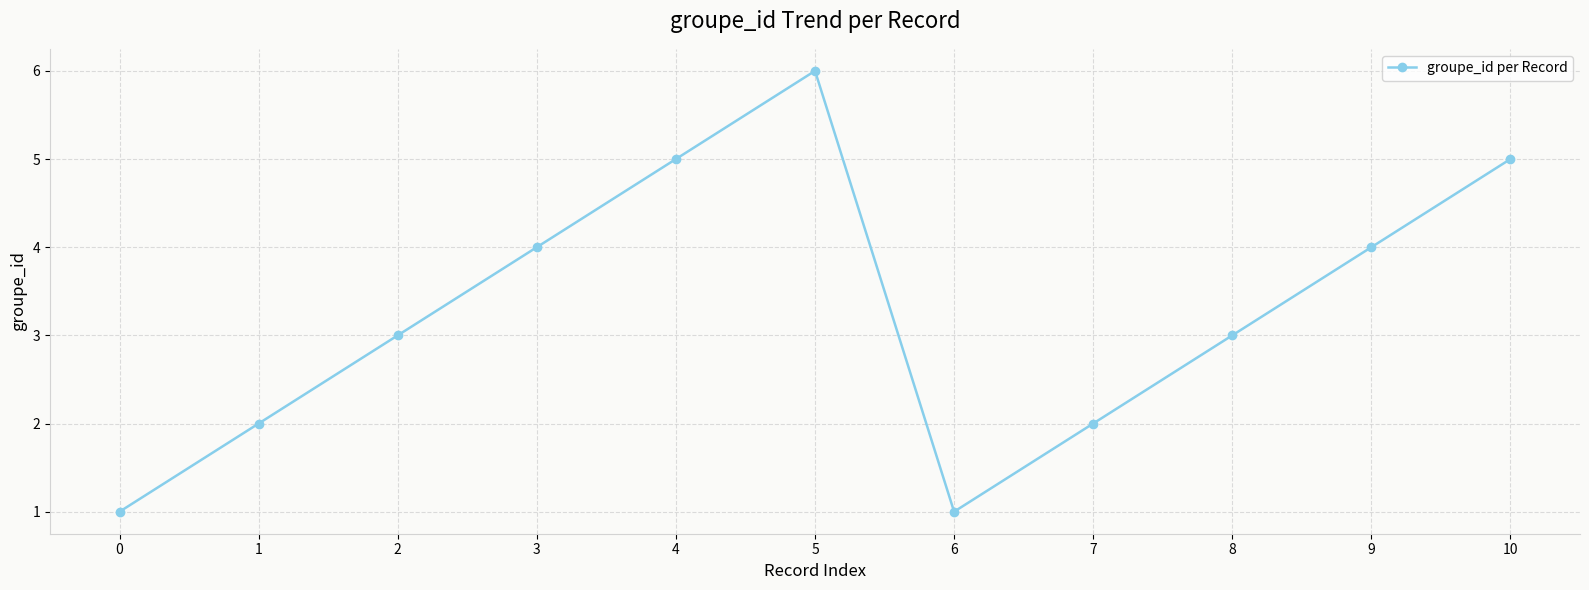

What is the change in value from 5 to 10?

-1